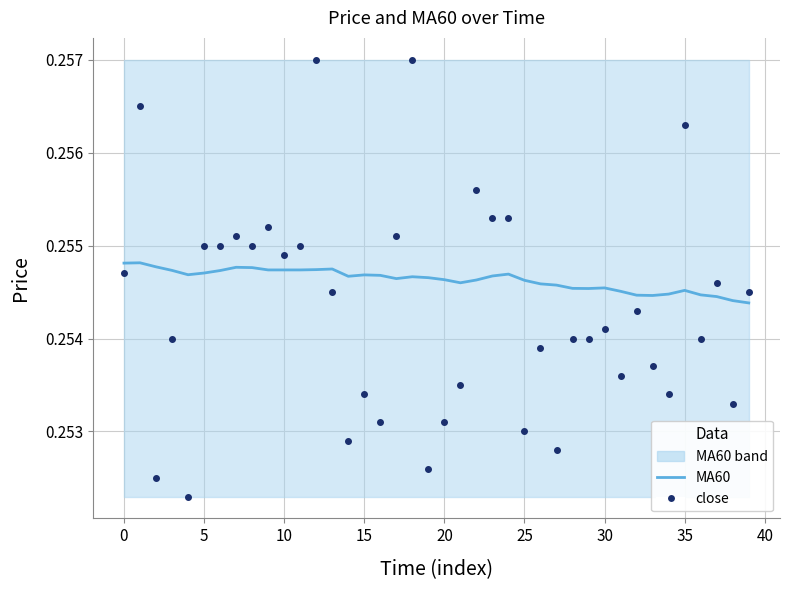

Does the chart have visible grid lines?

Yes